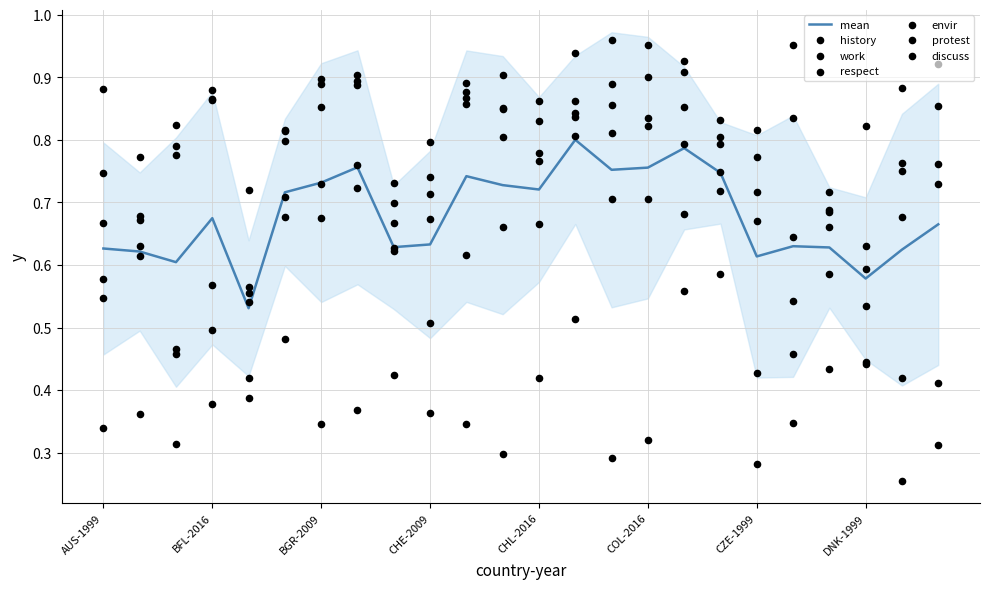

Which series has the largest total across all categories?

envir